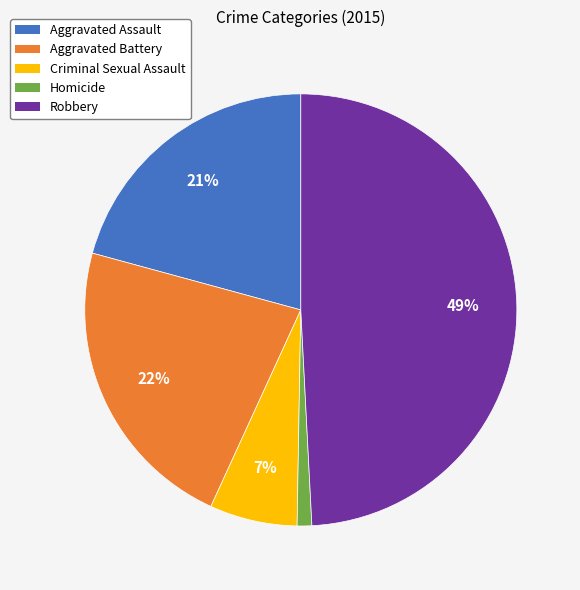

Which has a higher value, Aggravated Battery or Homicide?

Aggravated Battery